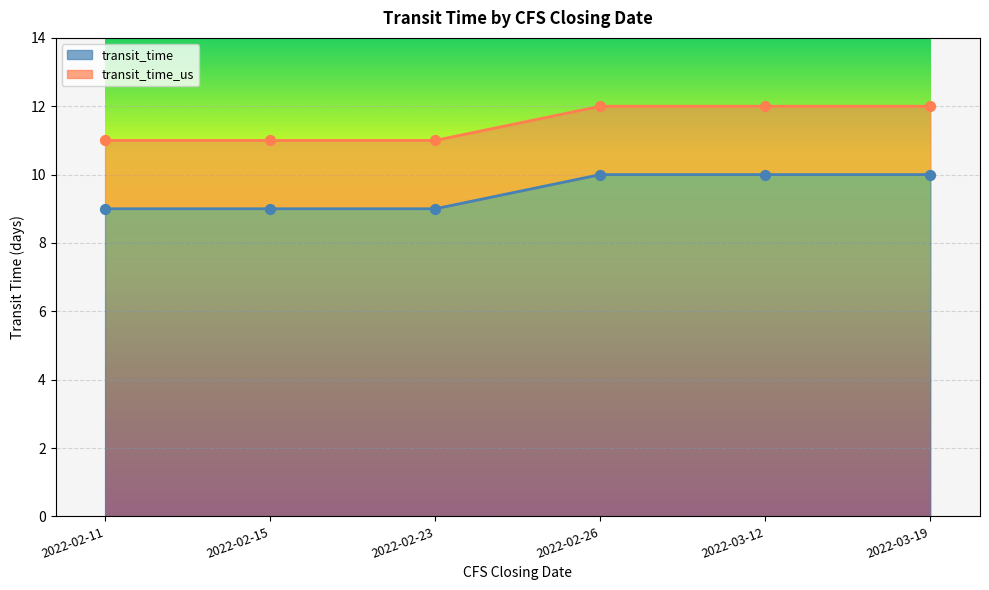

What is the total value across all series at 2022-02-11?

20